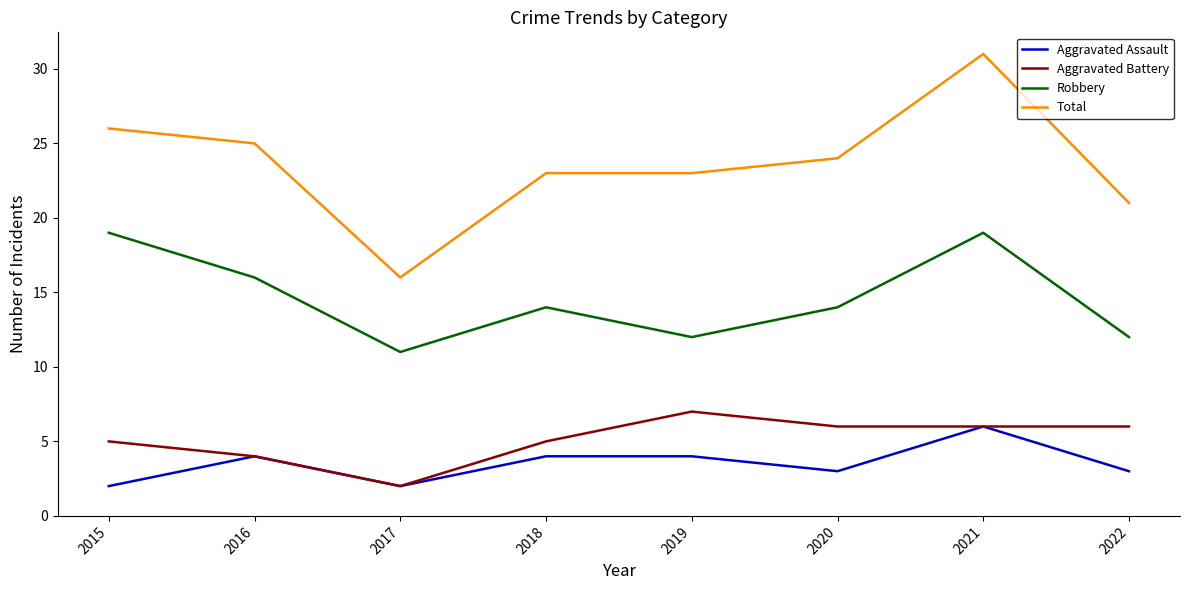

The Robbery series shows 8 at 2021. True or false?

False